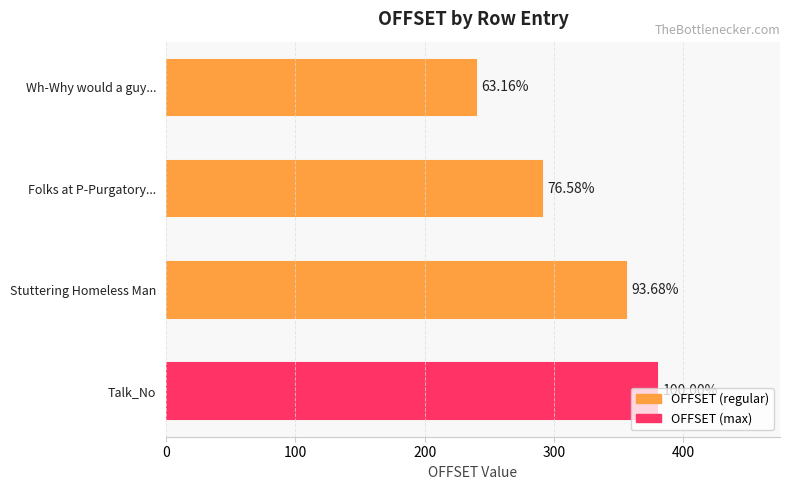

How many bars are there in total?

4